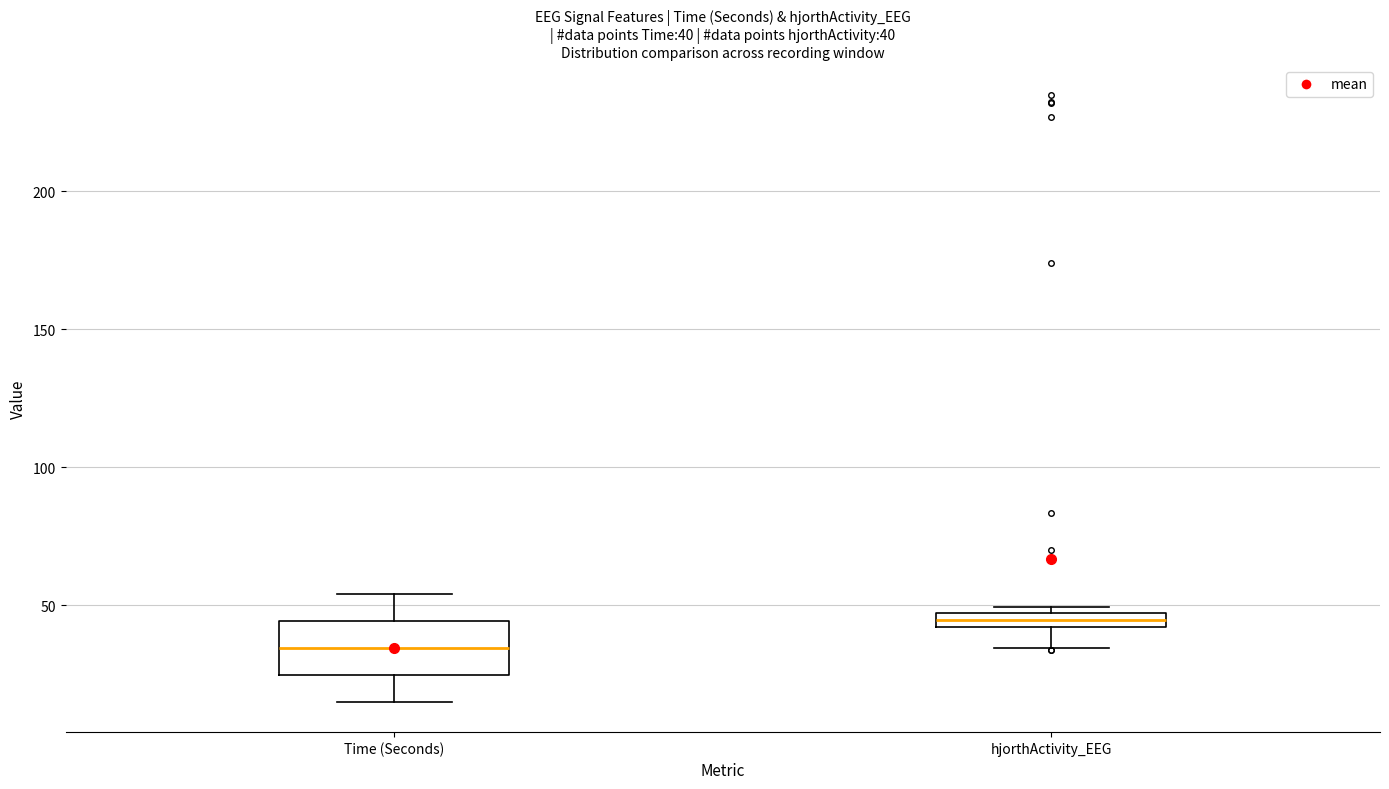

Which box is the tallest, from its lower edge to its upper edge?

Time (Seconds)